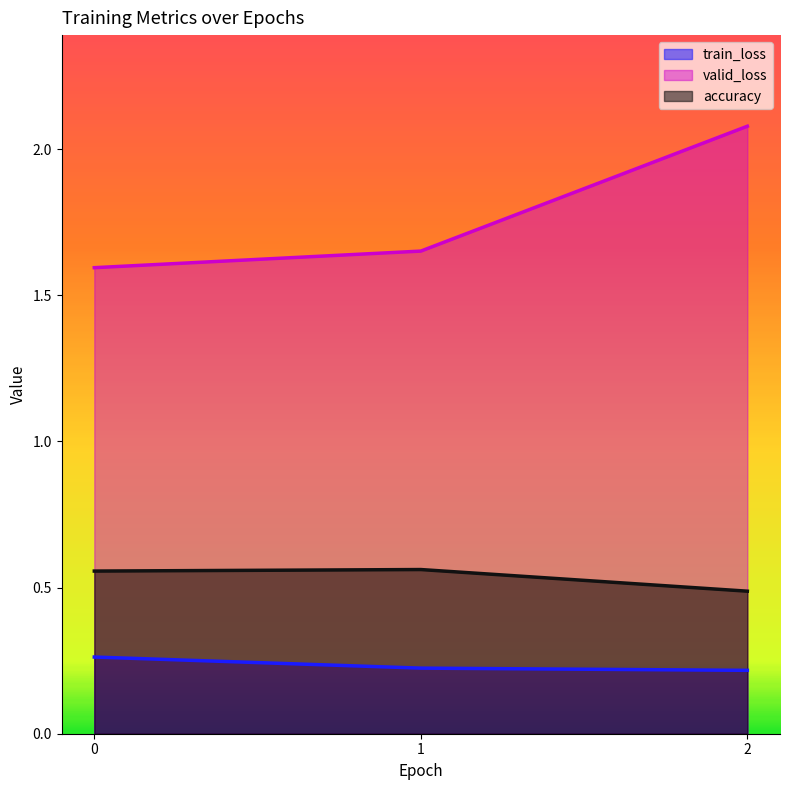

The train_loss series shows 0.3 at 1. True or false?

False